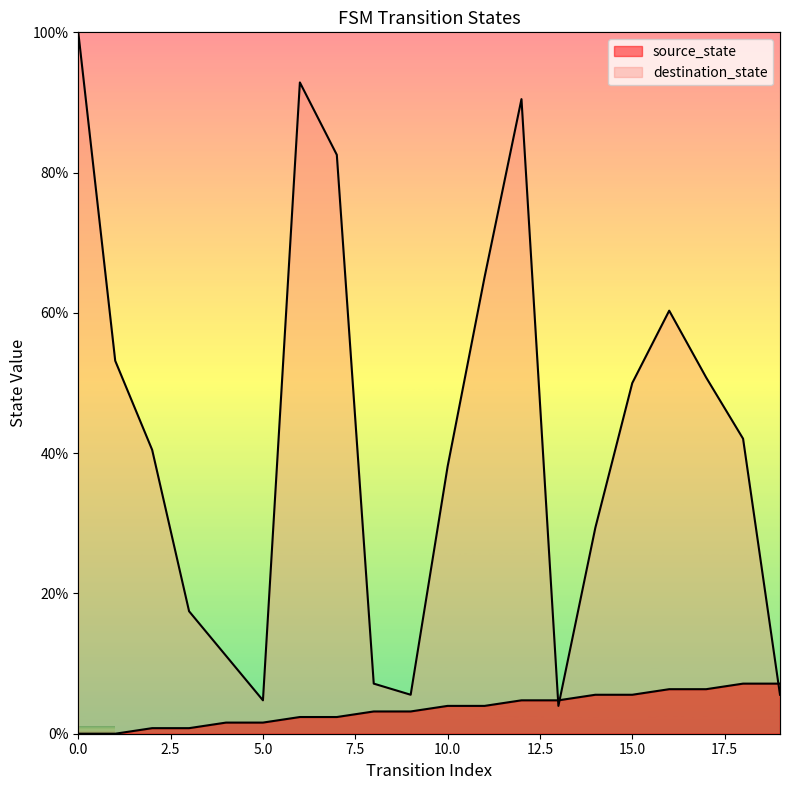

Which has a higher value, 3 or 6?

6